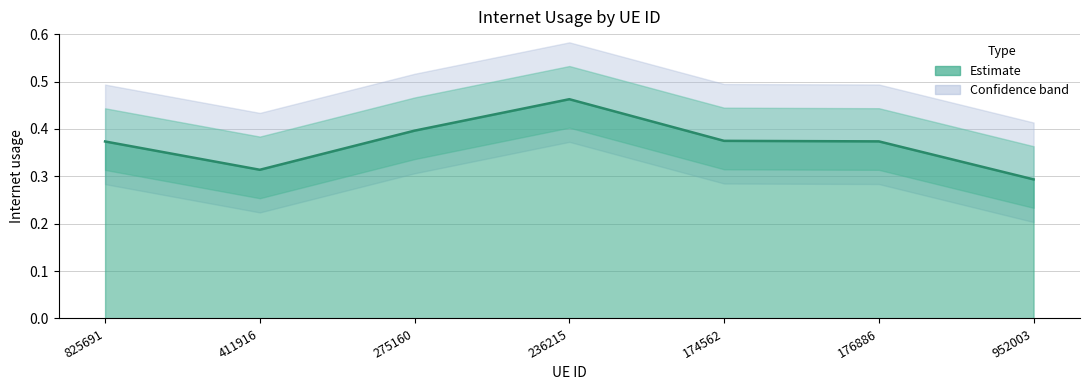

What is the sum of the values at 275160 and 411916?

0.7